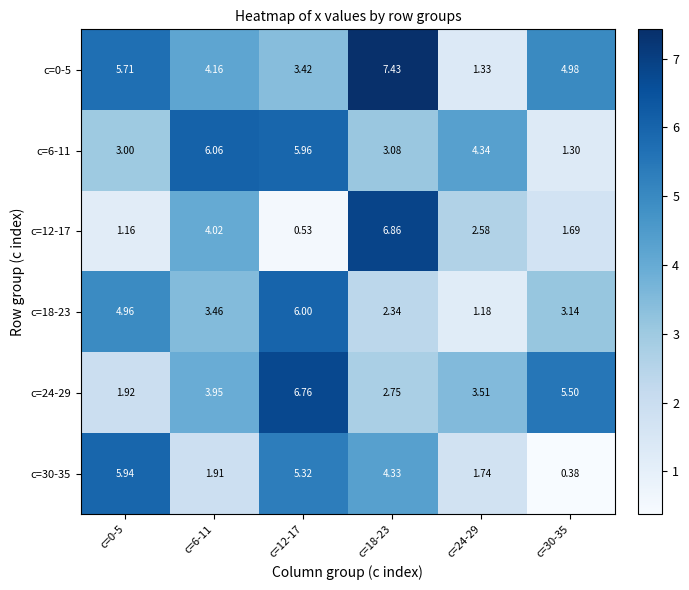

Which series has the largest total across all categories?

c=0-5